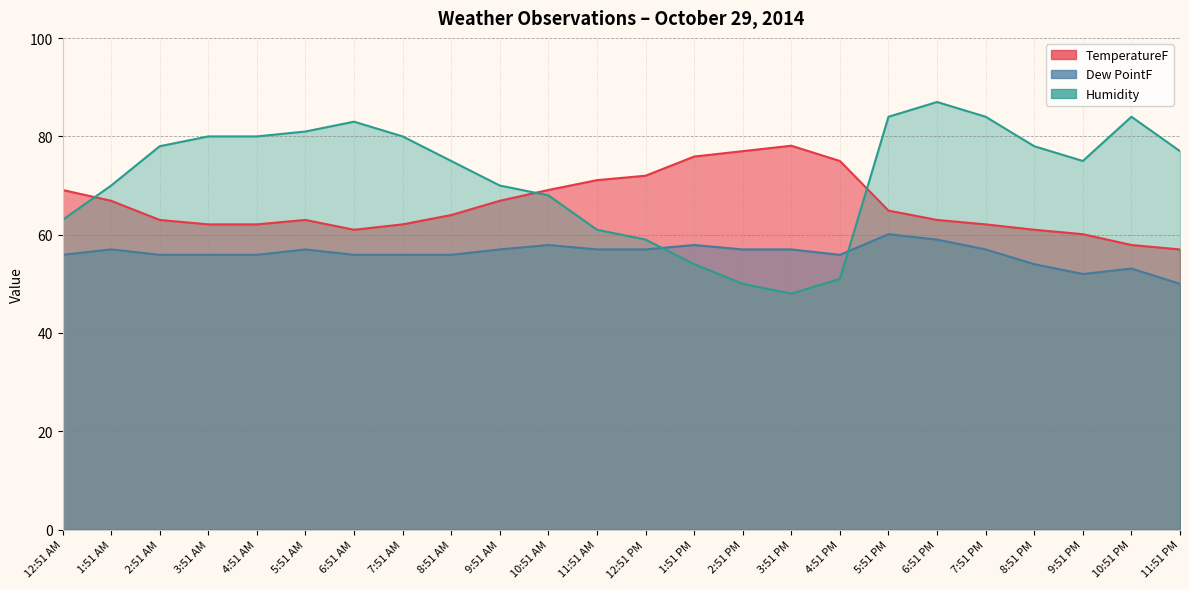

At which category does TemperatureF reach its first local valley?

6:51 AM